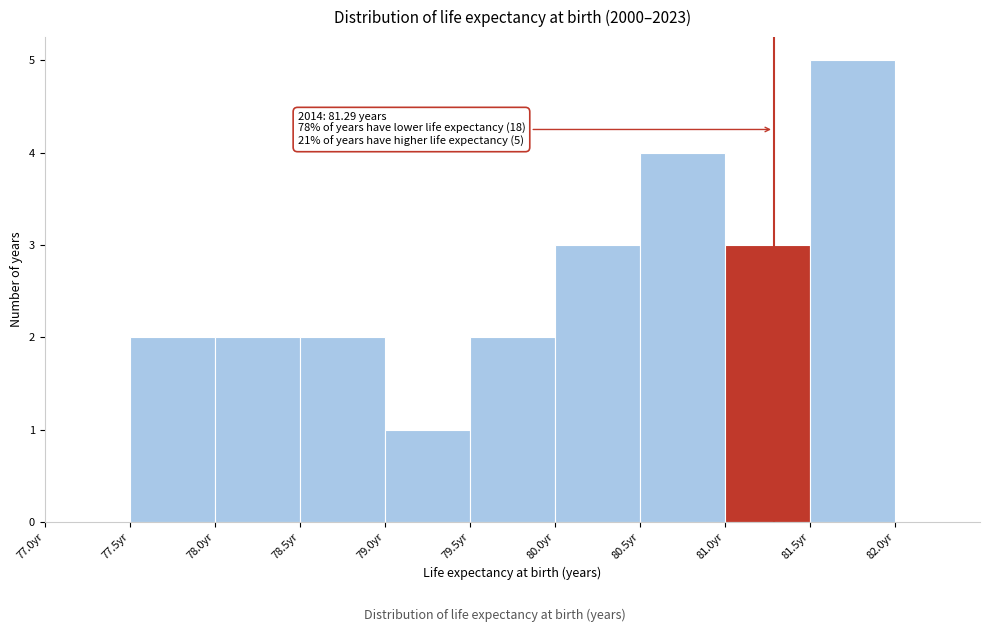

Which range on the x-axis has the tallest bar?

81.5 to 82.0